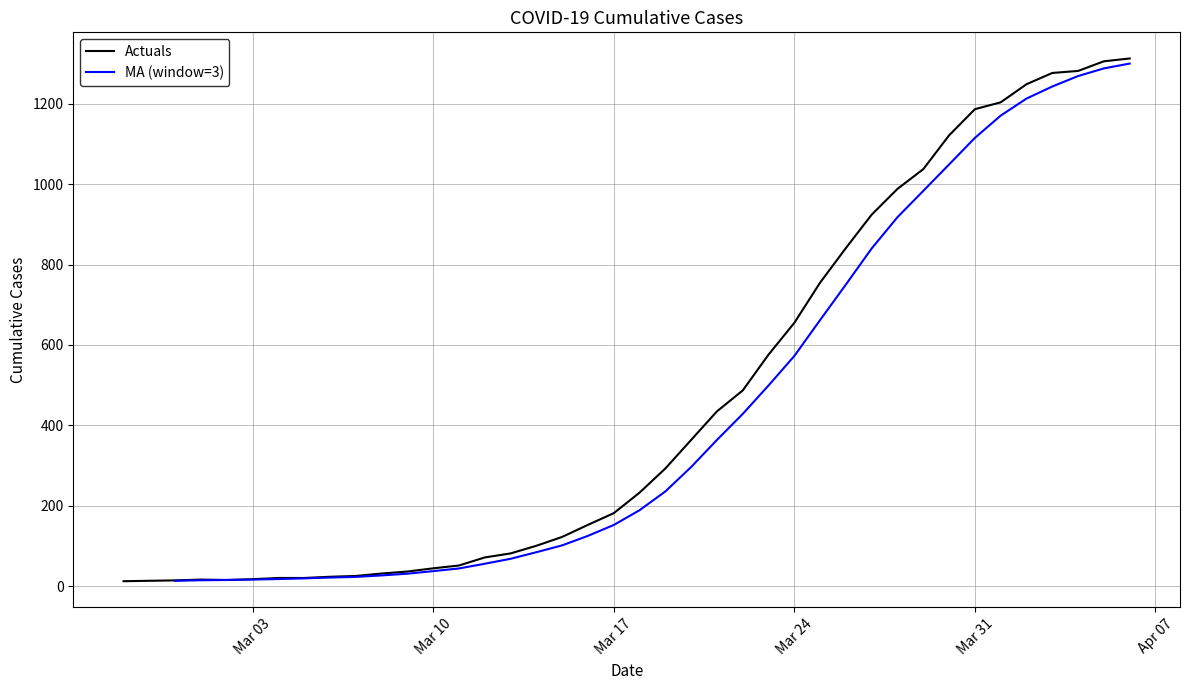

At which category does the data reach its first local valley?

2020-03-02